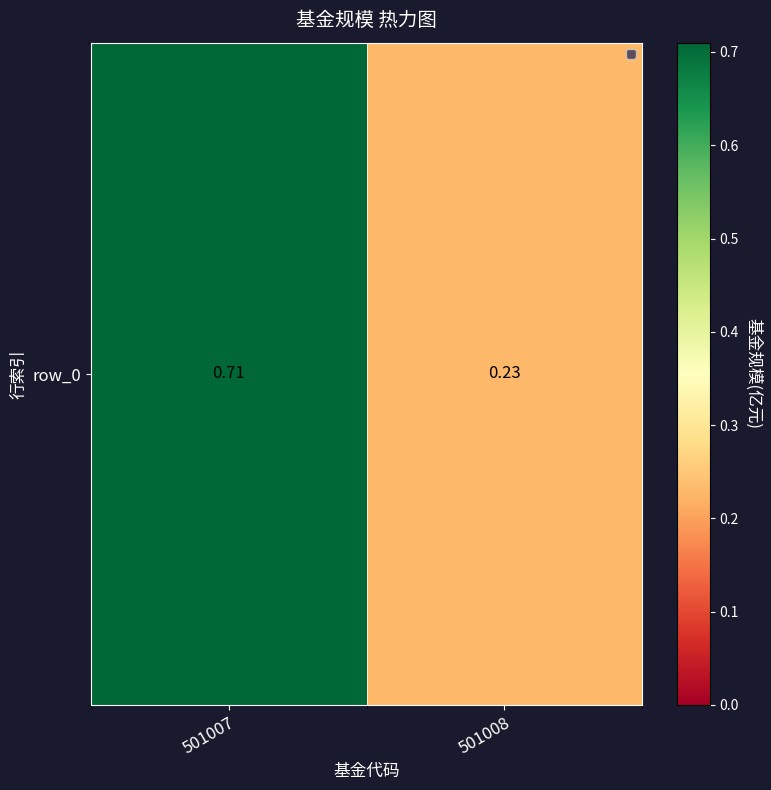

How many series are shown in this chart?

1